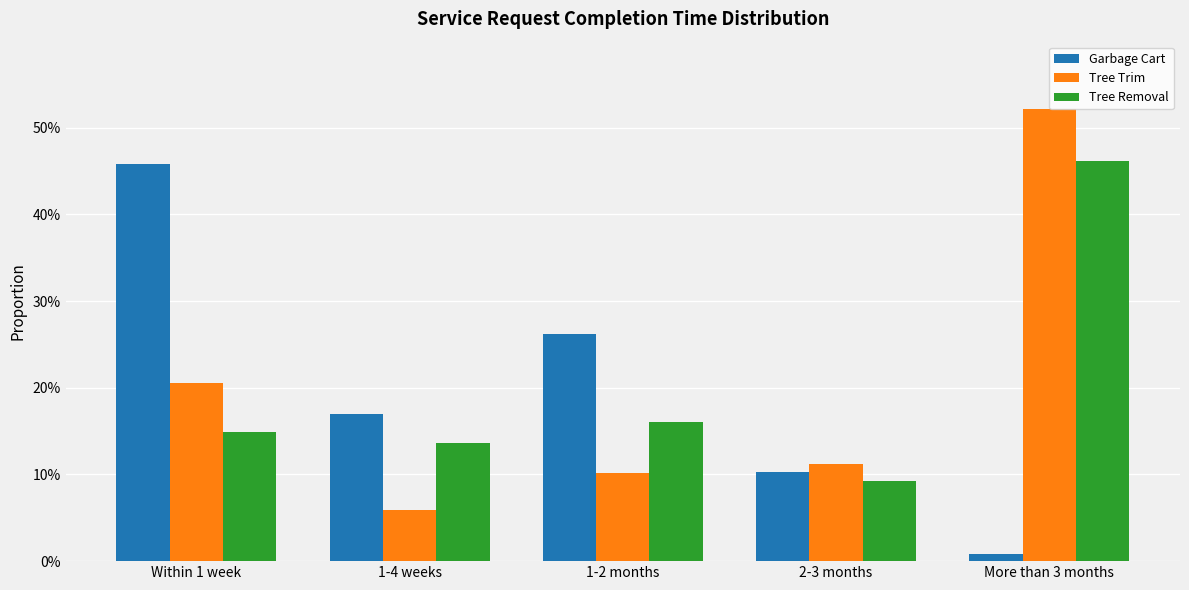

What value does the Garbage Cart series have at 1-2 months?

0.3